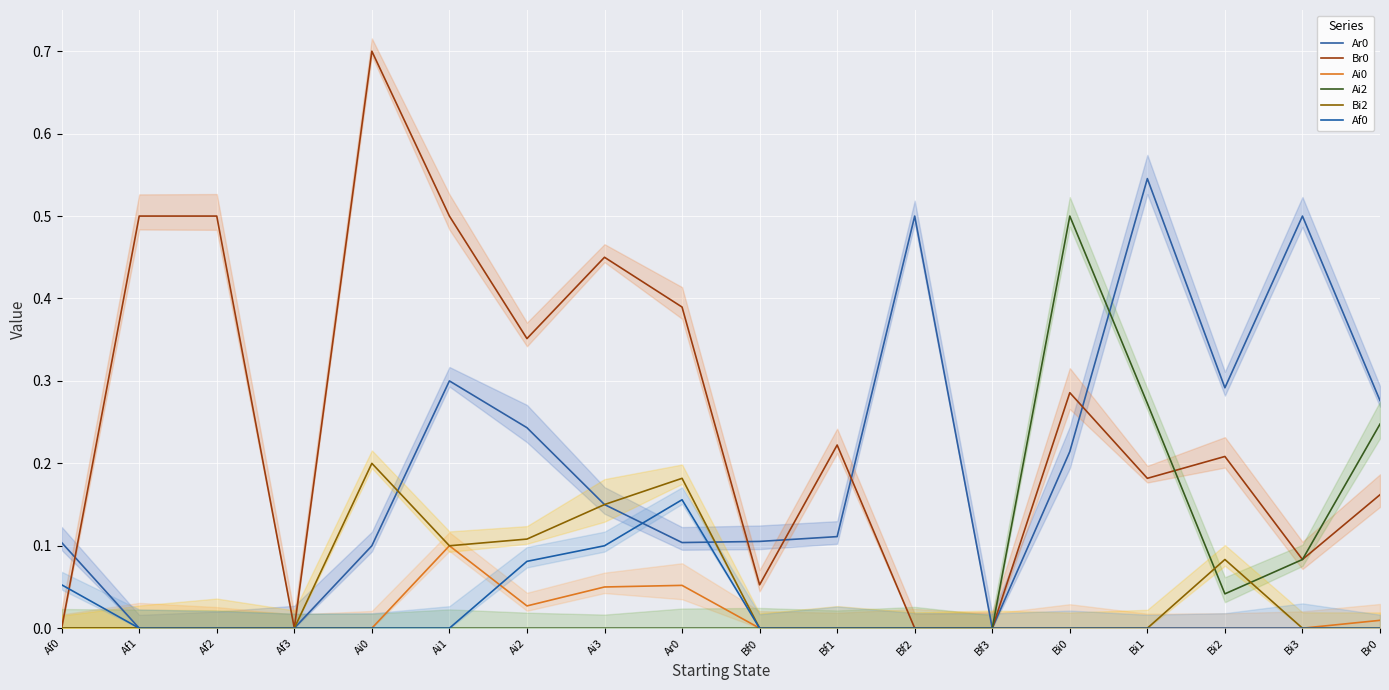

What position from the right is Af3?

15